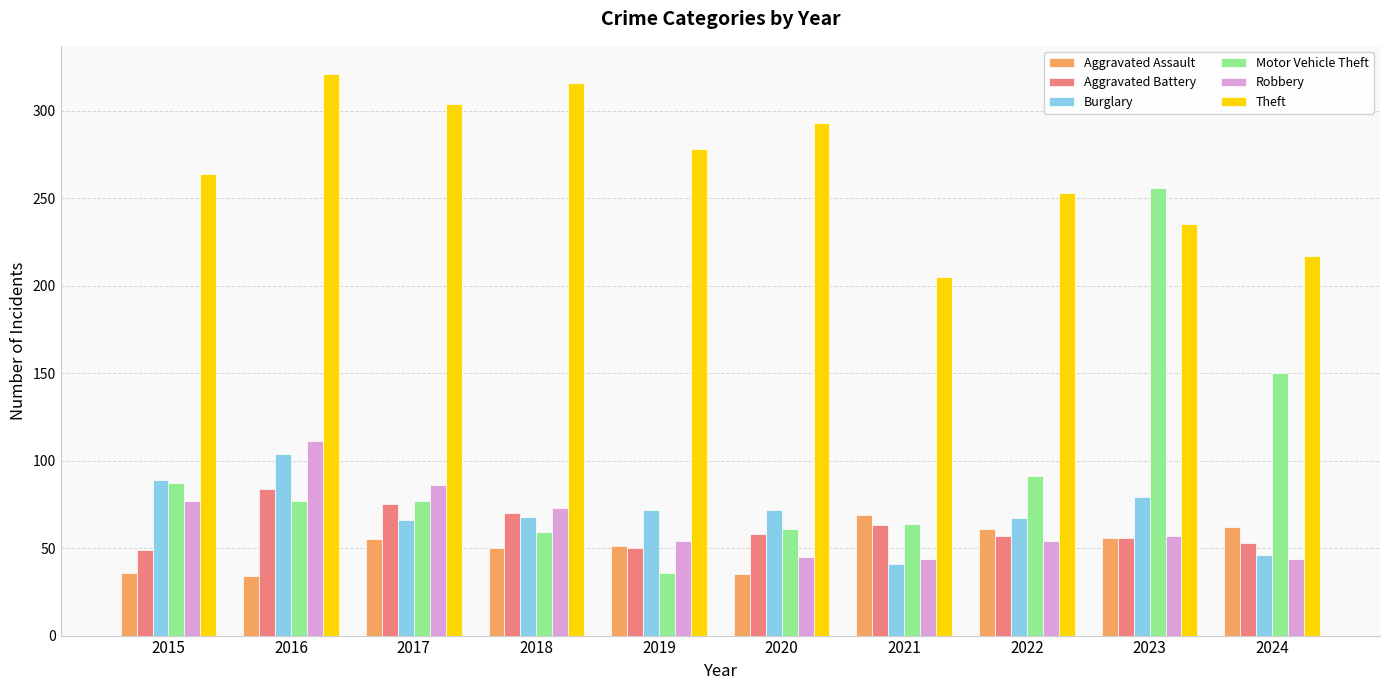

How many groups of bars are there?

10